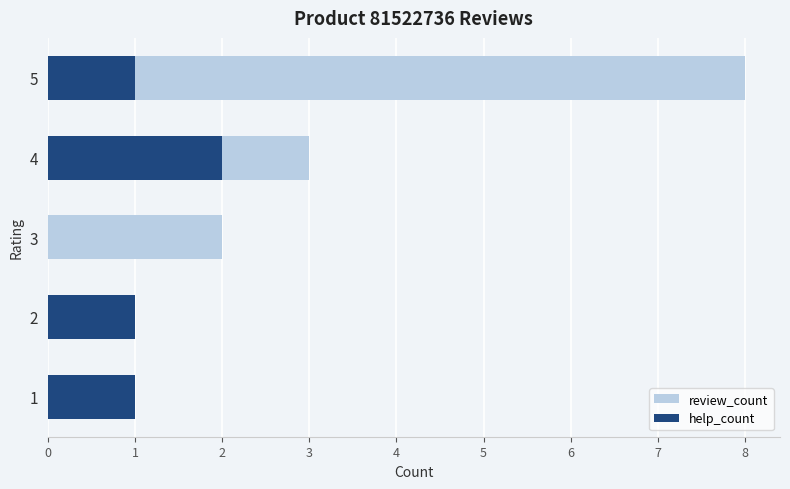

The value of help_count at 2 is 1. True or false?

False